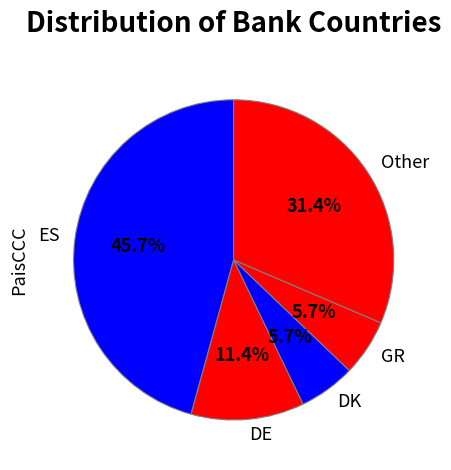

What percentage is NOT represented by DE?

88.6%